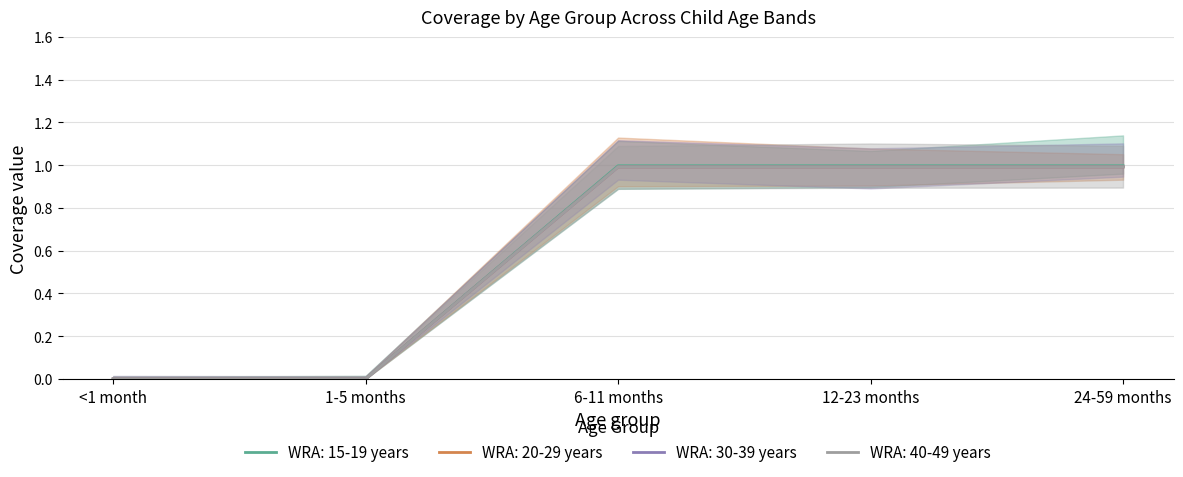

List the series in order of their peak value, highest first.

WRA: 20-29 years, WRA: 15-19 years, WRA: 30-39 years, WRA: 40-49 years